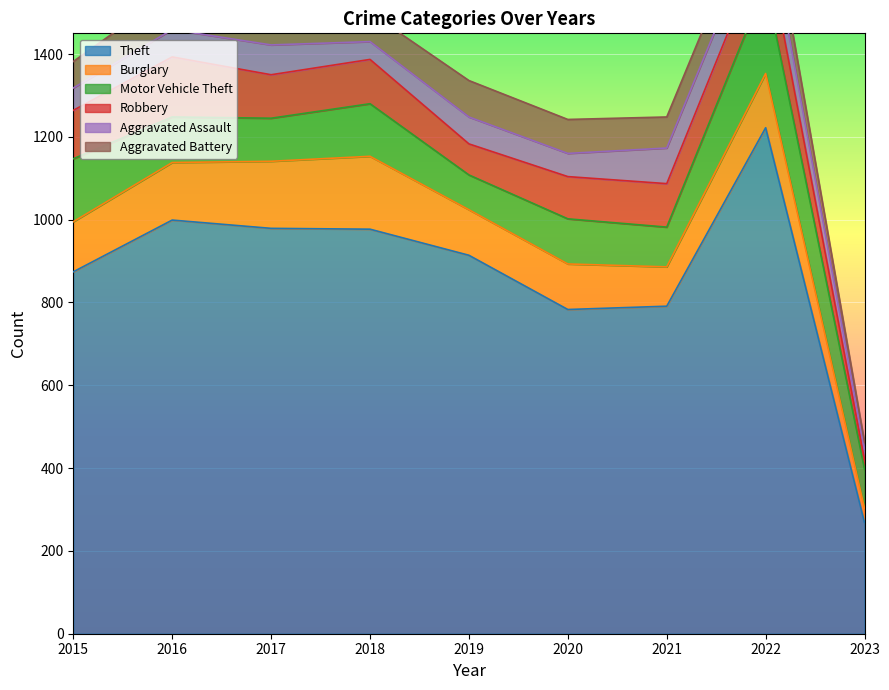

What is the highest value of the Burglary series?

176